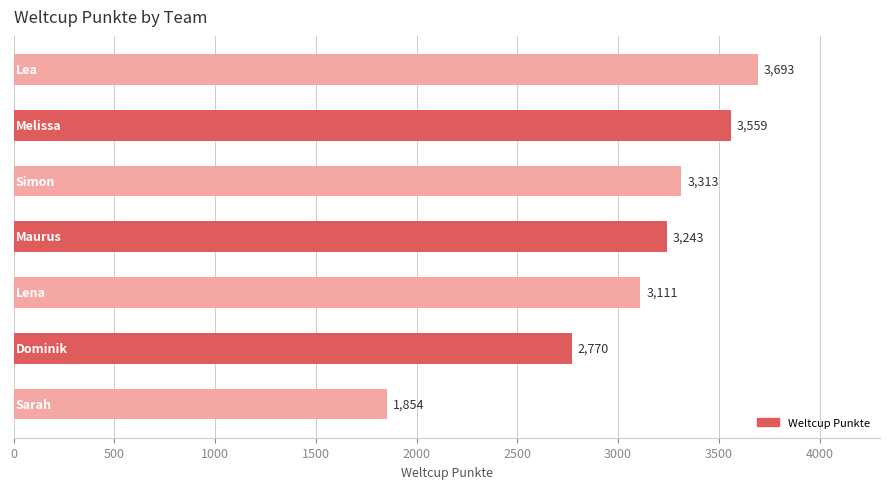

How many data points does each series have?

7